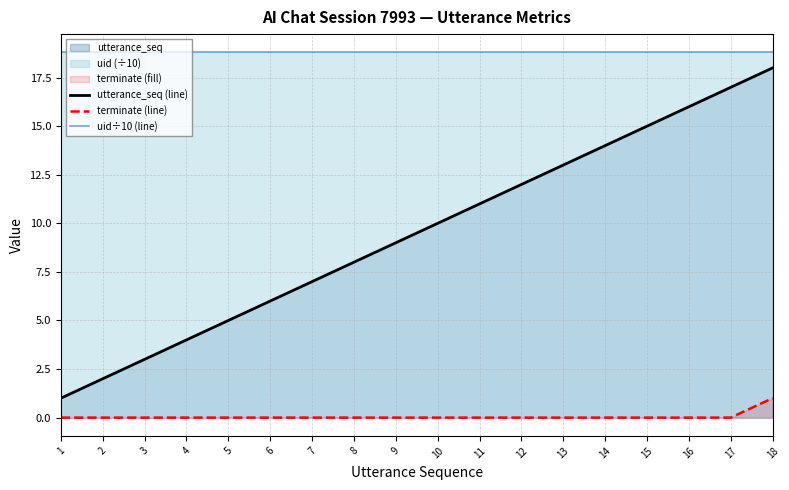

How many values in the utterance_seq (line) series exceed 10?

8